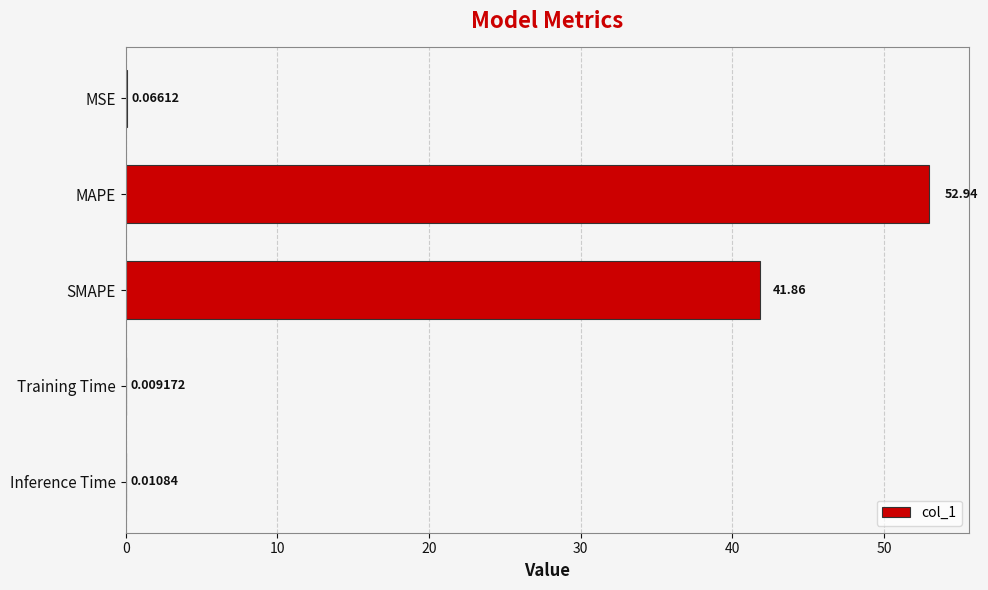

What is the sum of all values?

94.9